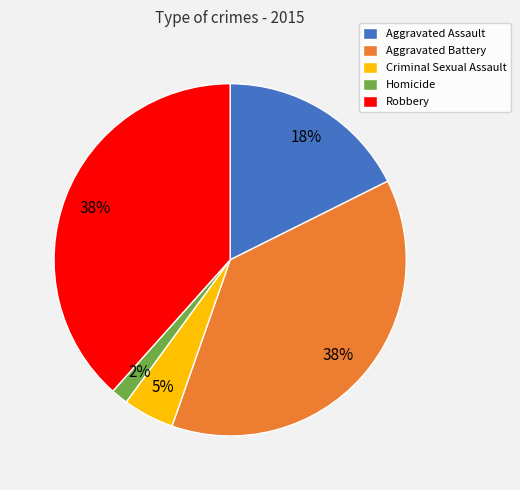

To the nearest percent, what portion does Aggravated Assault represent?

18%